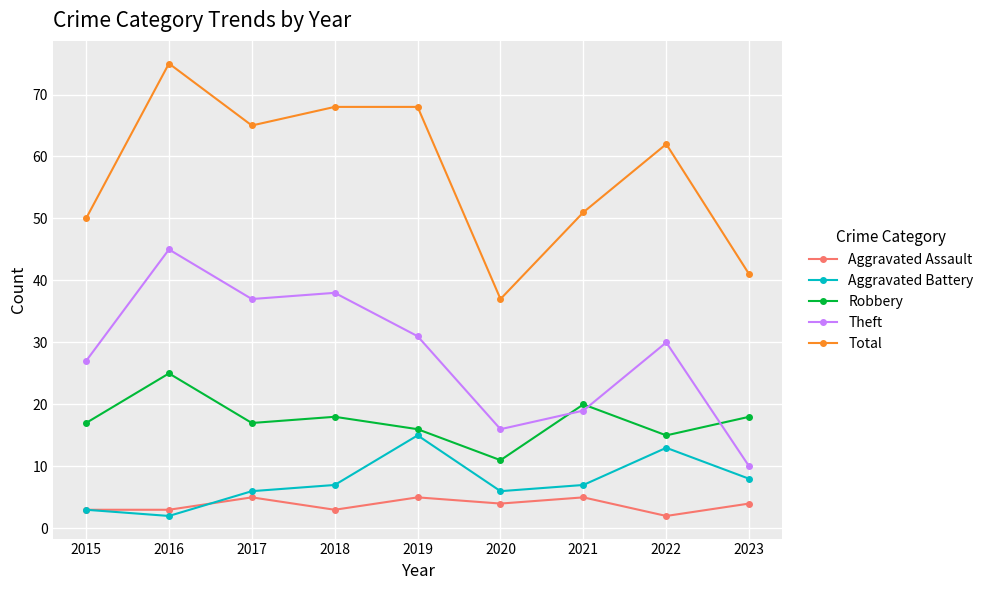

Is the value of Robbery at 2022 greater than the value of Total at 2018?

No